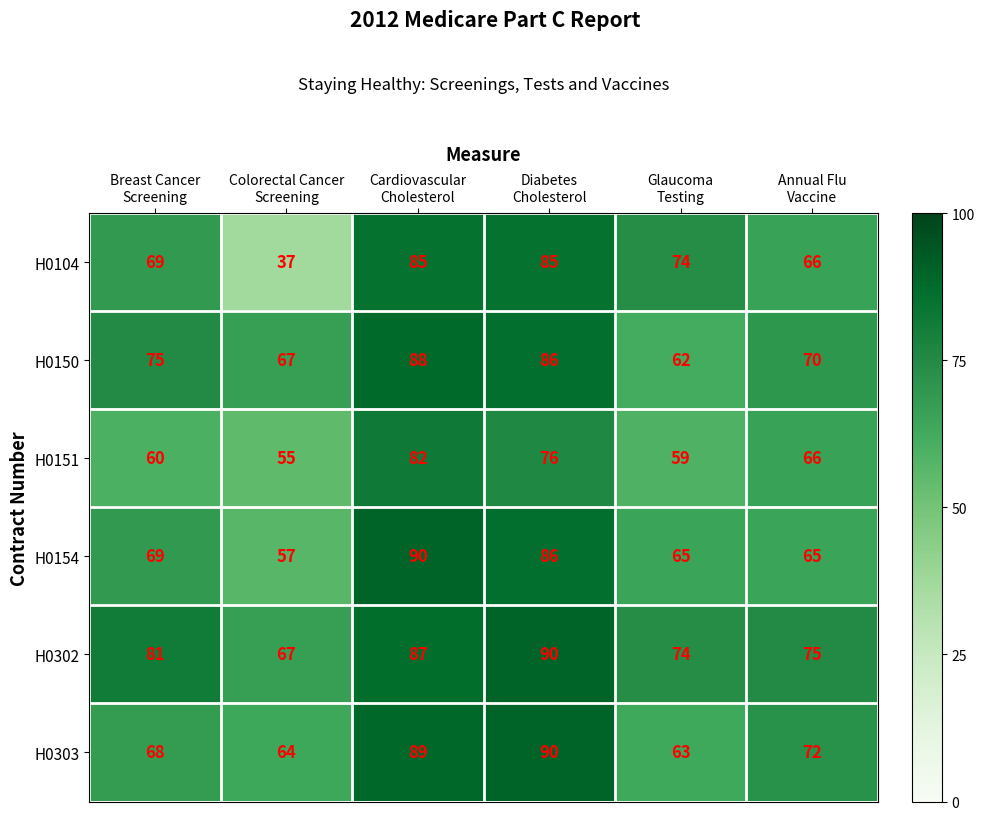

What is the total value across all series at Cardiovascular
Cholesterol?

521